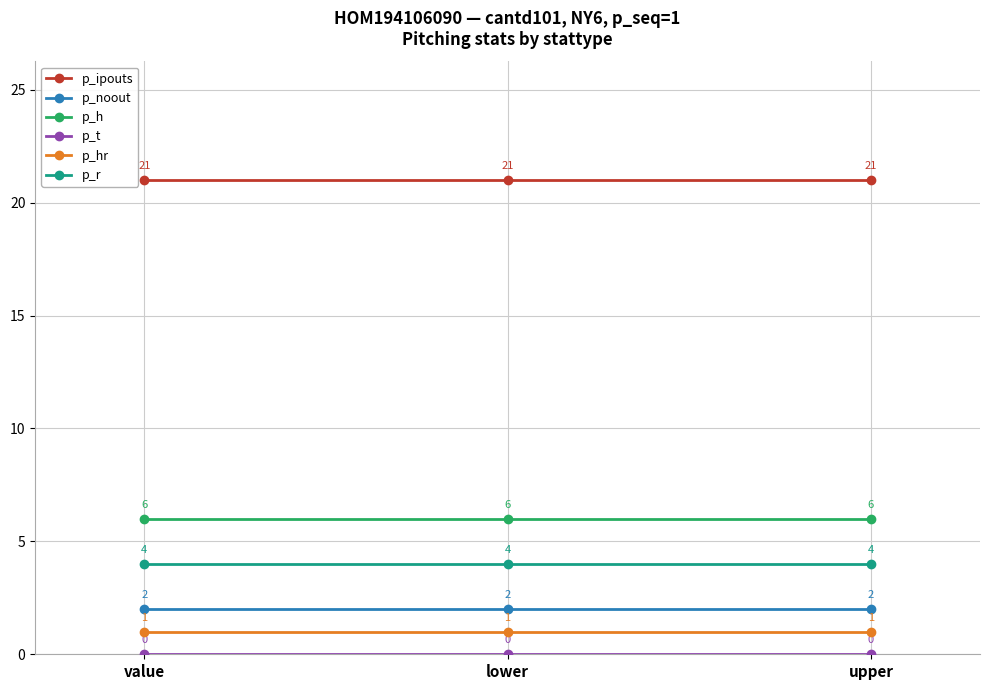

Is it true that p_ipouts equals 21 at value?

True